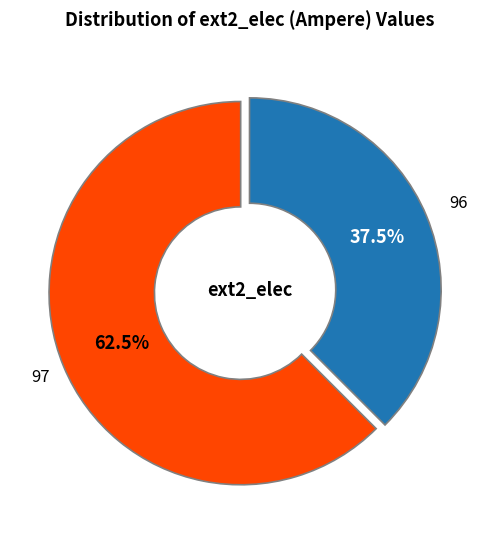

Which has a higher value, 97 or 96?

97